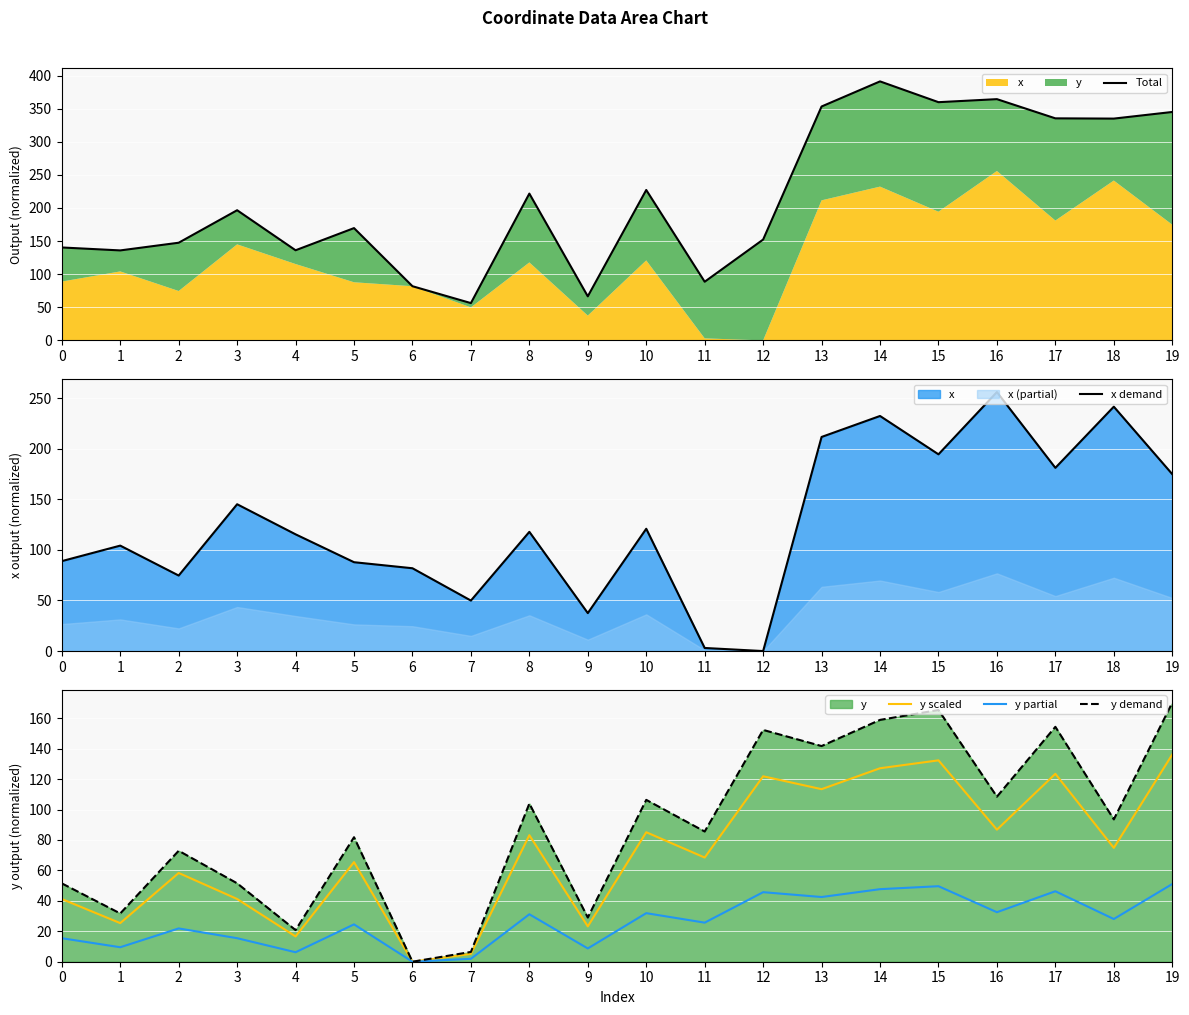

True or false: y demand and y scaled intersect in this chart.

False